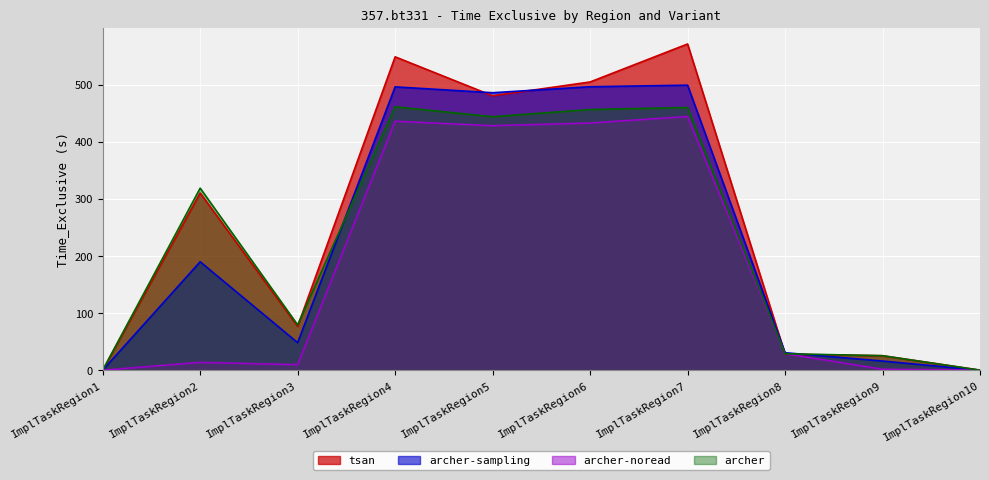

Between which two adjacent categories do archer and archer-noread first intersect?

ImplTaskRegion9 and ImplTaskRegion10